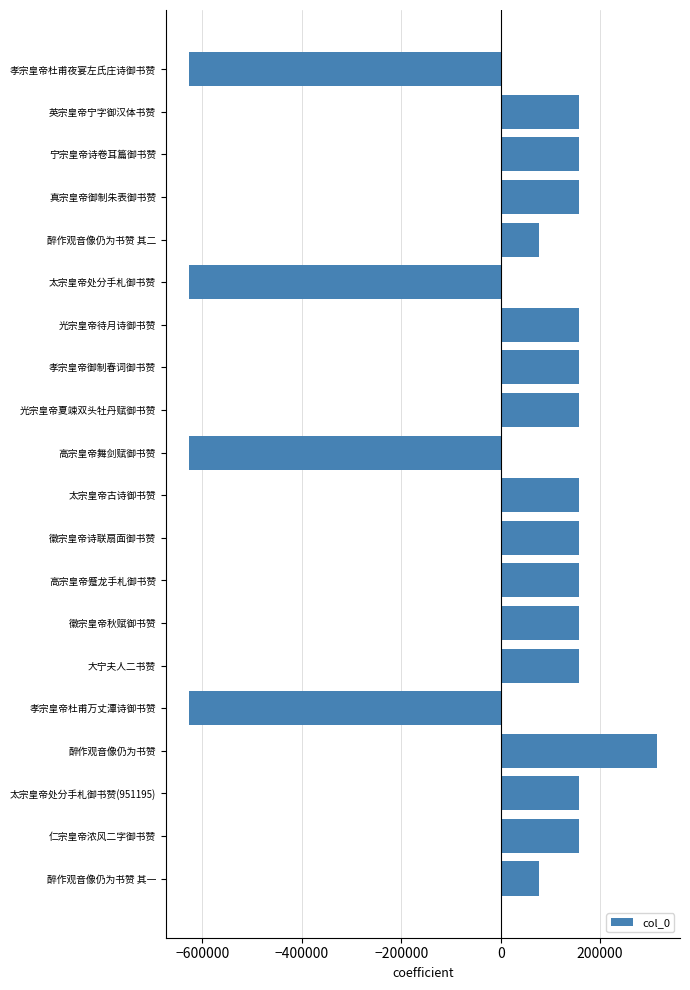

What is the difference between the maximum and second lowest values?

939687.0